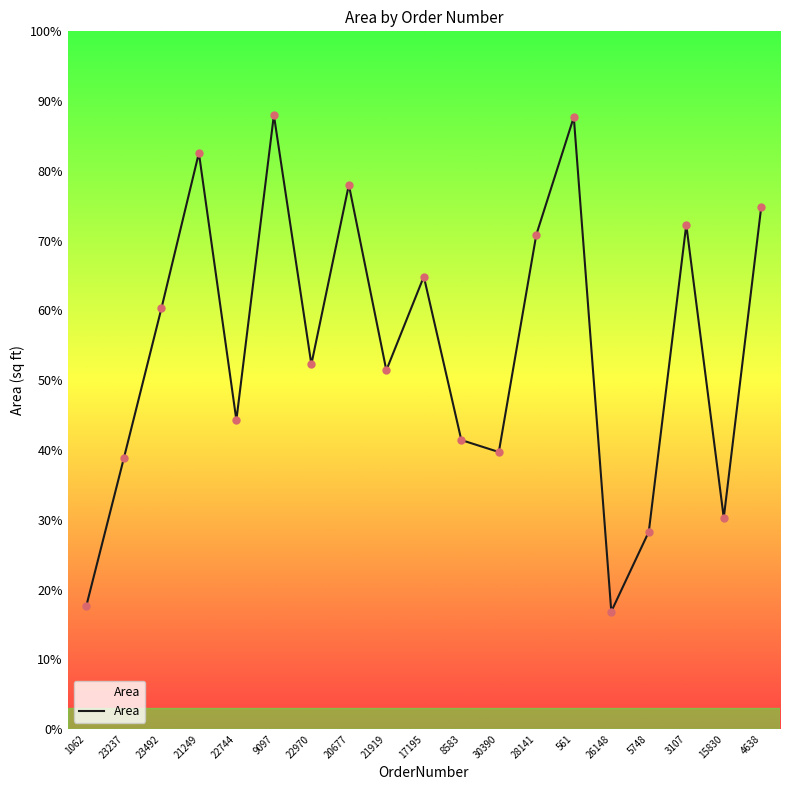

What is the ratio of the value at 3107 to the value at 30390?

1.8